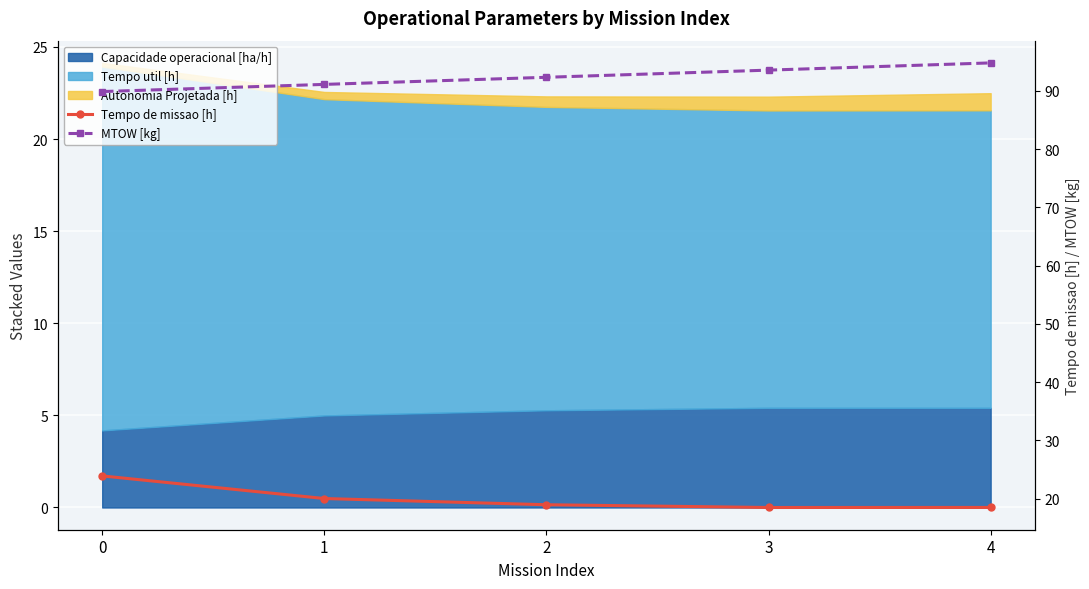

What is the sum of the Tempo de missao [h] values at 0 and 4?

42.4